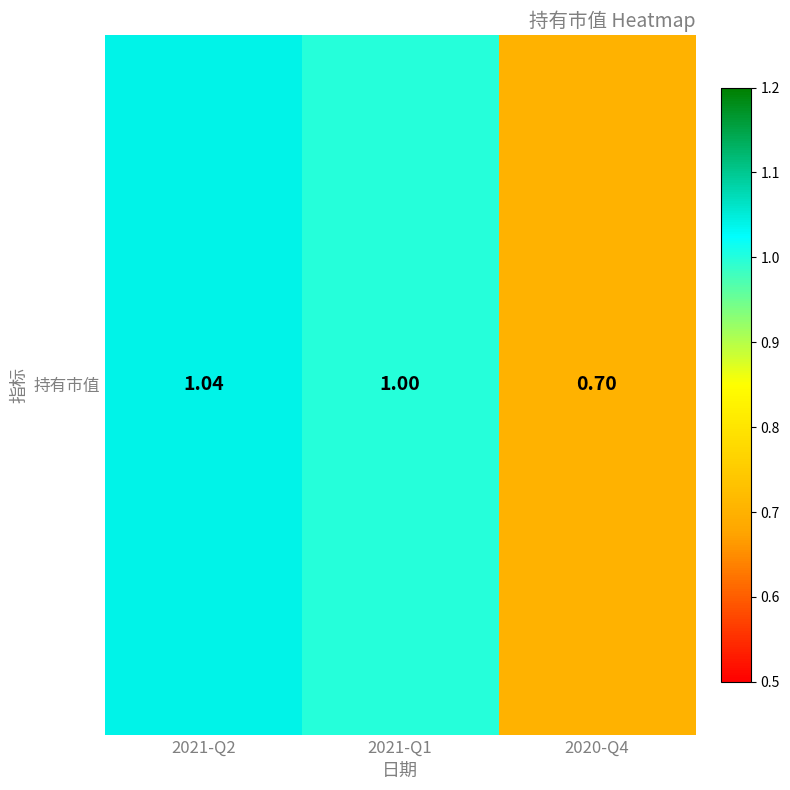

Rank the categories by value from highest to lowest.

2021-Q2, 2021-Q1, 2020-Q4